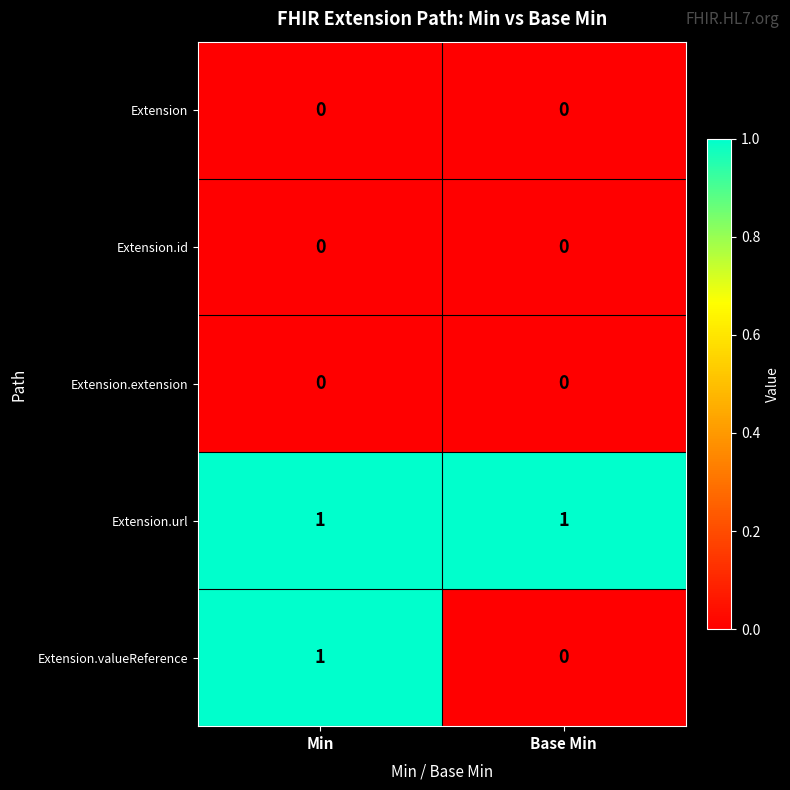

Reading right to left, extract all data points from this chart.

Extension: 0	0
Extension.id: 0	0
Extension.extension: 0	0
Extension.url: 1	1
Extension.valueReference: 0	1